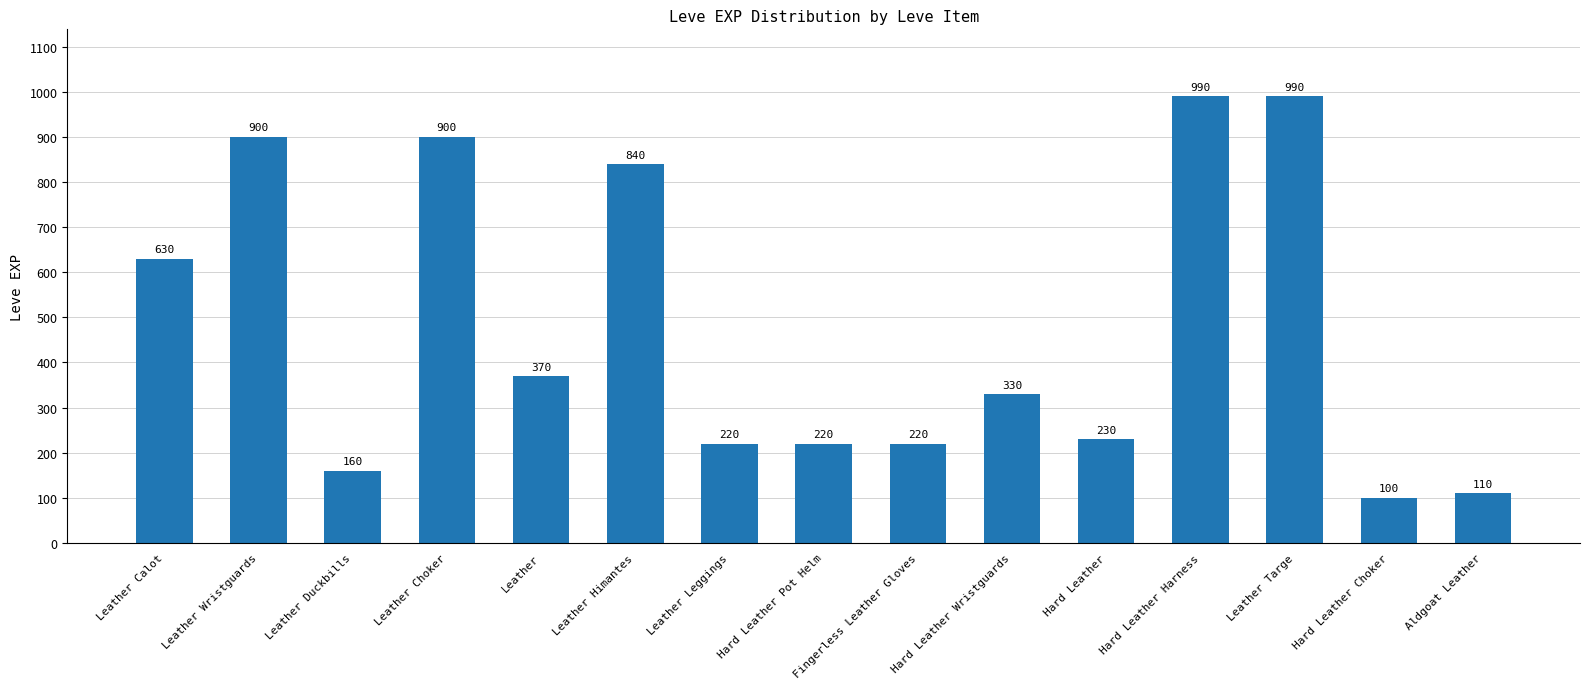

What is the sum of the values at Leather Himantes and Leather Choker?

1740